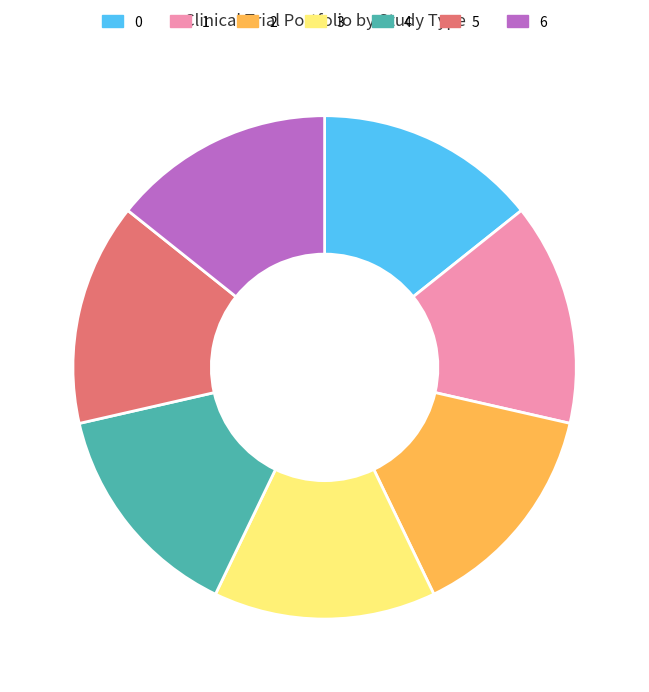

How many slices are in this pie chart?

7